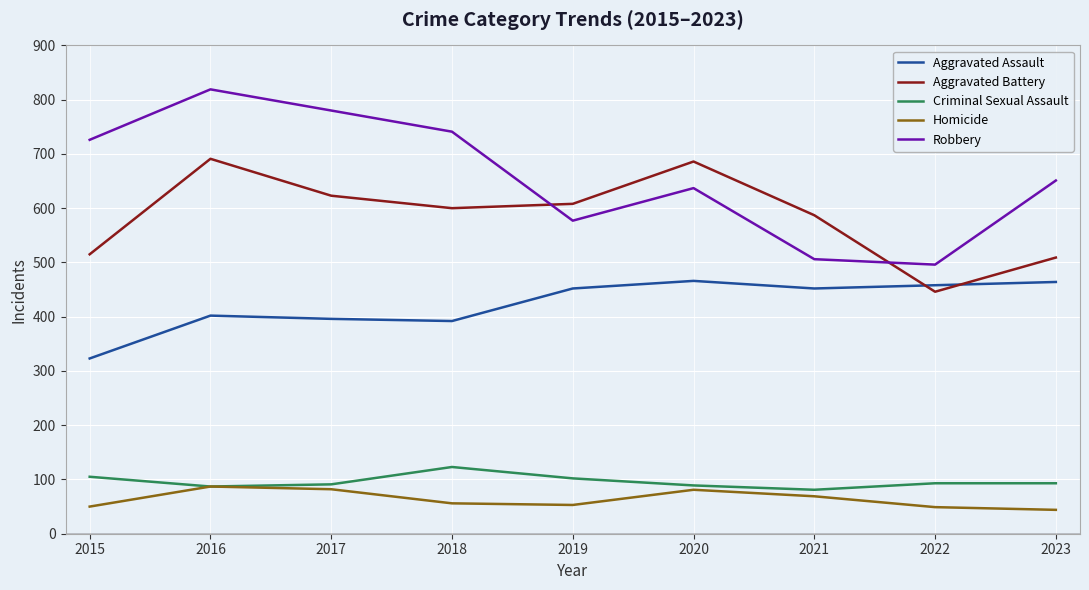

Which series has the largest total across all categories?

Robbery